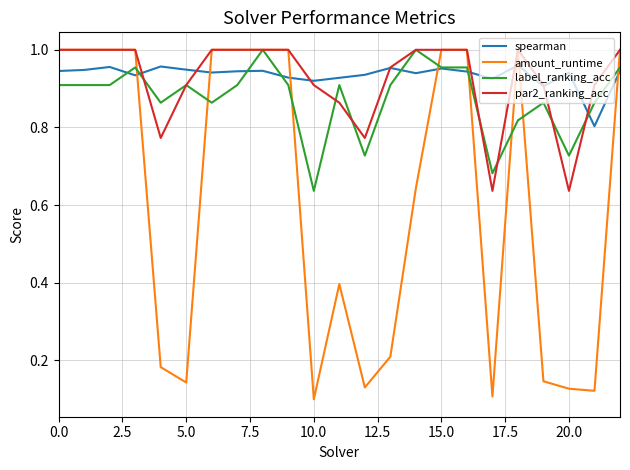

Which series has the largest range (max minus min)?

amount_runtime